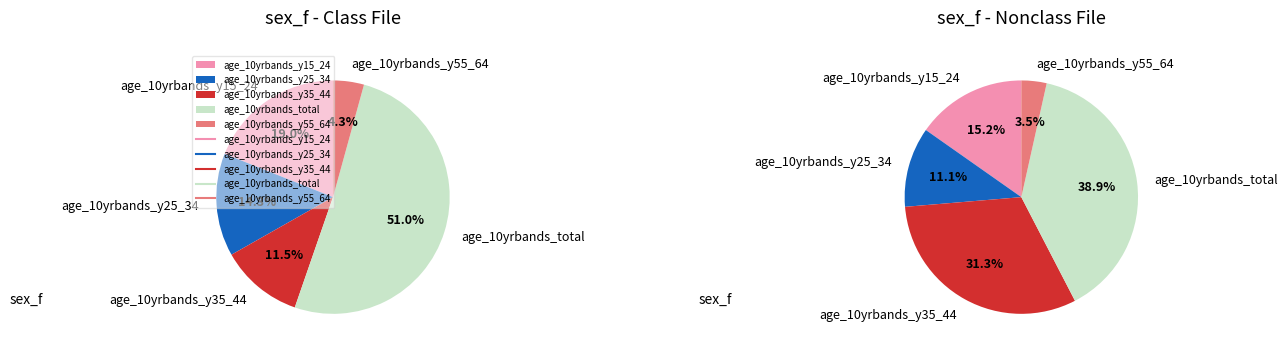

How many slices are in this pie chart?

5